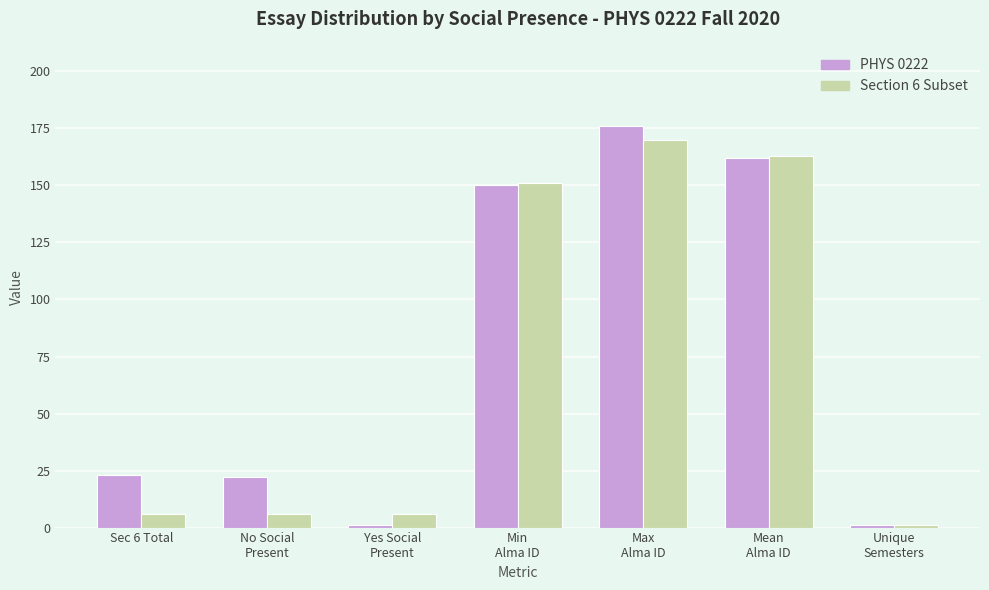

What are all the series names shown in the legend?

PHYS 0222, Section 6 Subset